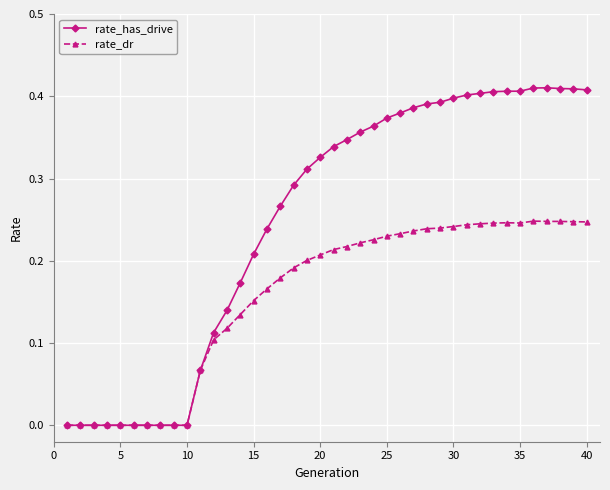

Rank the series by their maximum value, from lowest to highest.

rate_dr, rate_has_drive